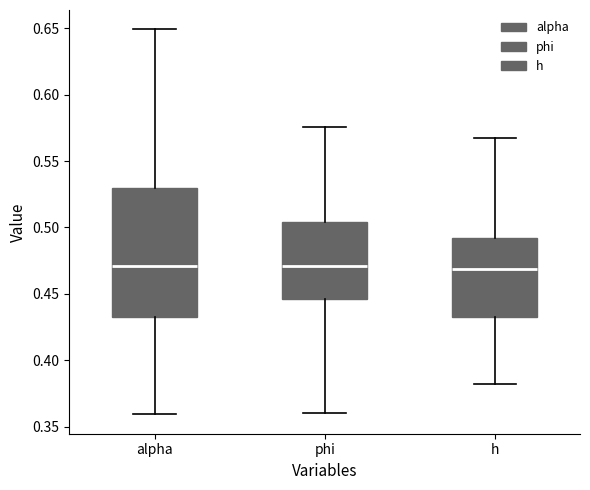

Reading left to right, read every box against the y-axis: the position of its median line, the range the box covers, and the ends of its whiskers. The values are not printed on the chart, so give them approximately, as read against the axis.

alpha: median 0.470, box 0.430 to 0.530, whiskers 0.360 to 0.650
phi: median 0.470, box 0.445 to 0.505, whiskers 0.360 to 0.575
h: median 0.470, box 0.435 to 0.490, whiskers 0.380 to 0.565